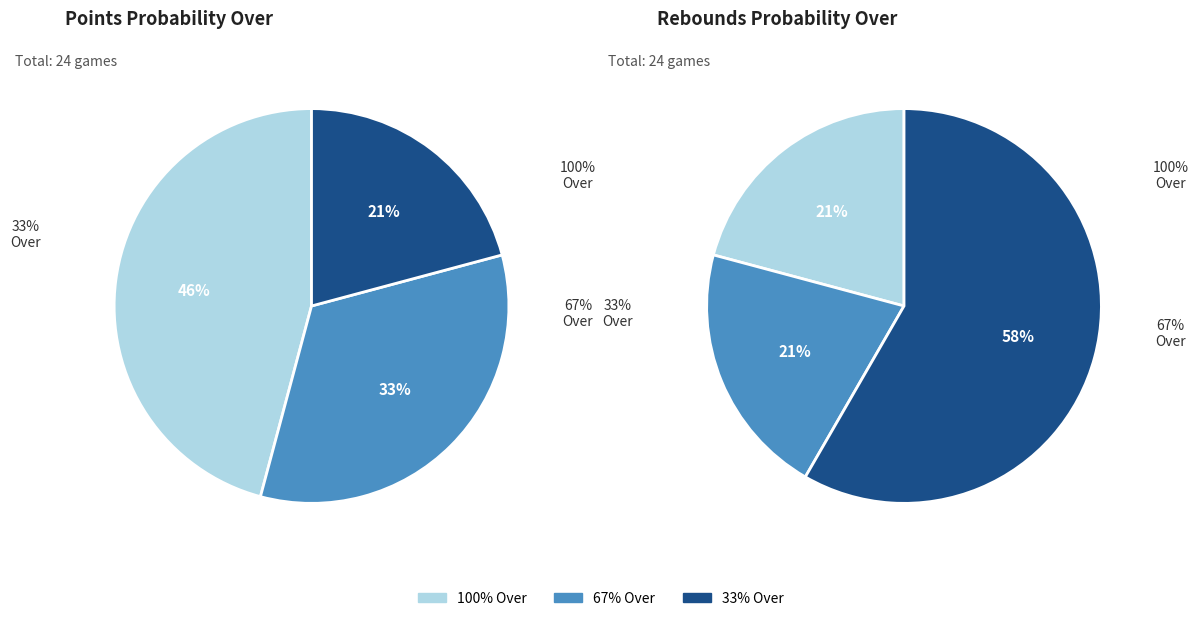

How many segments does this pie chart have?

3